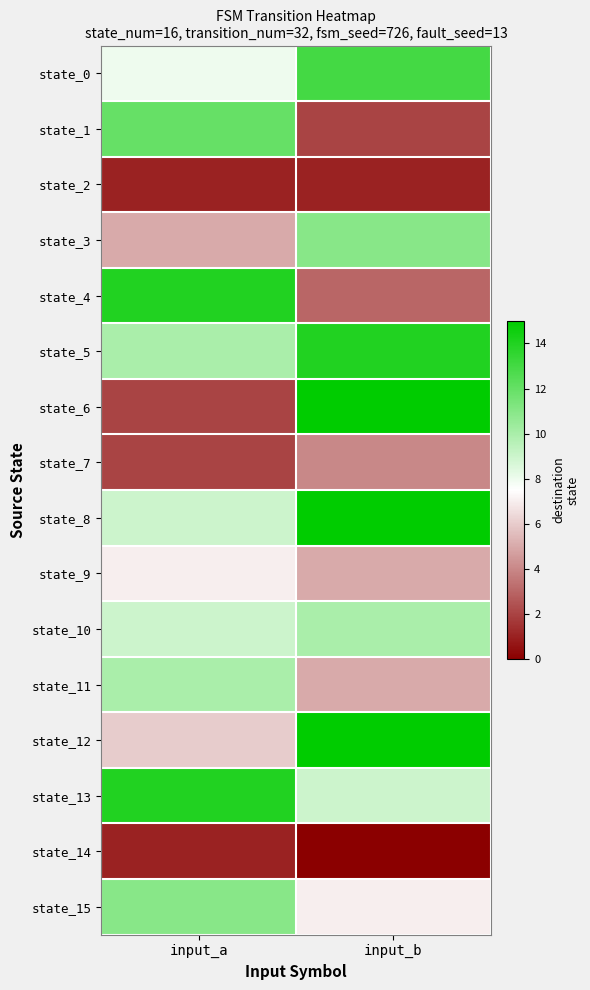

What is the spread (max minus min) of values at input_b?

15